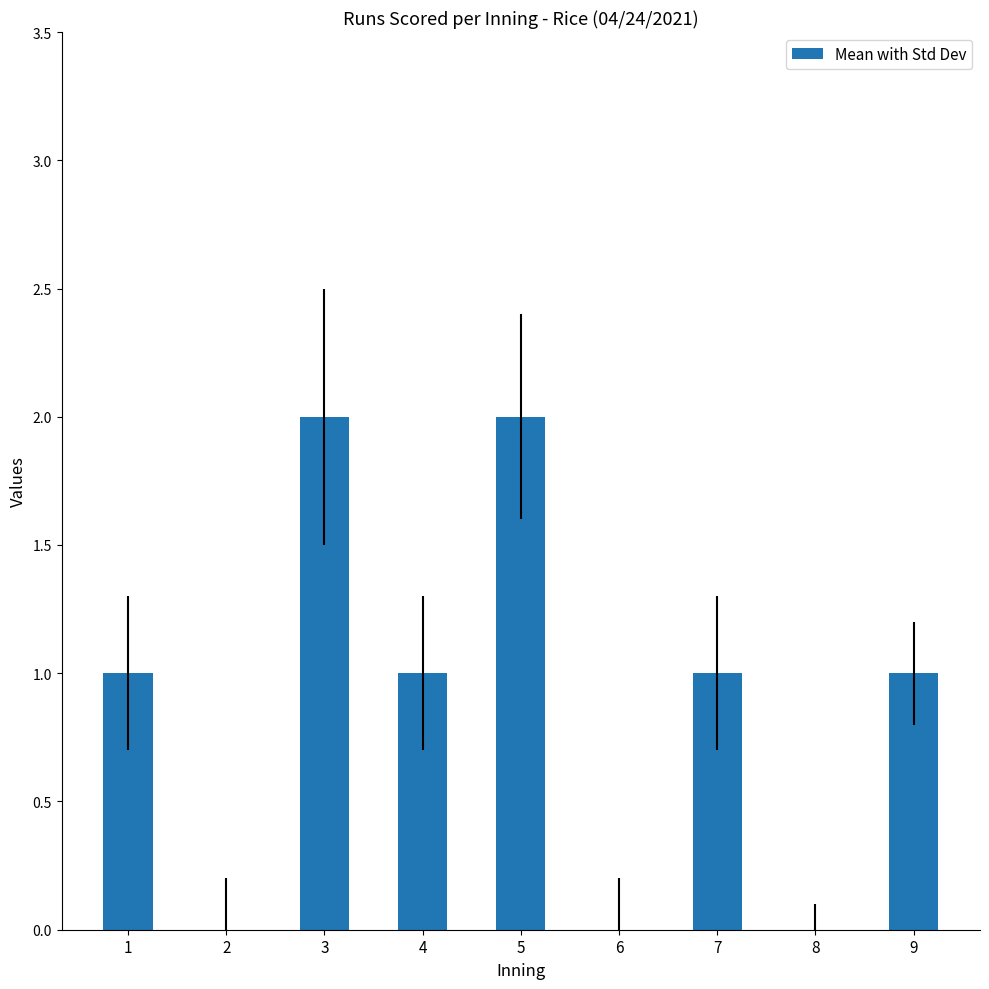

Read the value at 4.

1